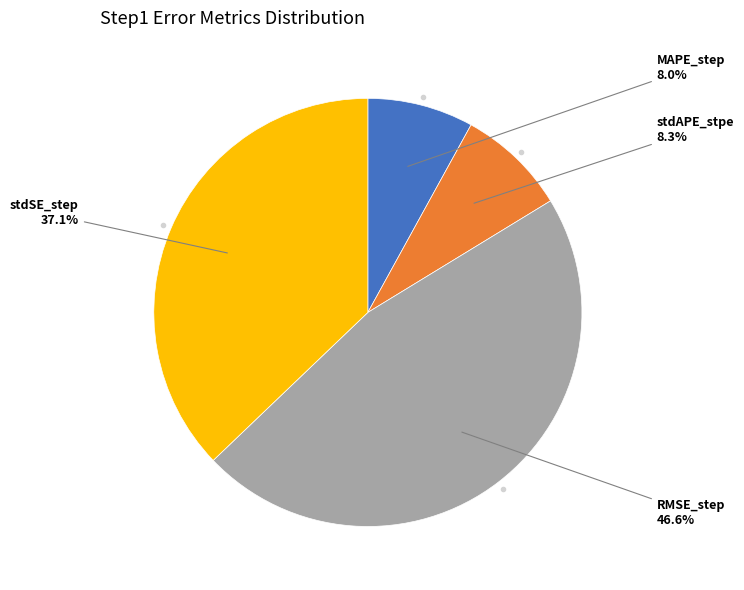

How many segments does this pie chart have?

4